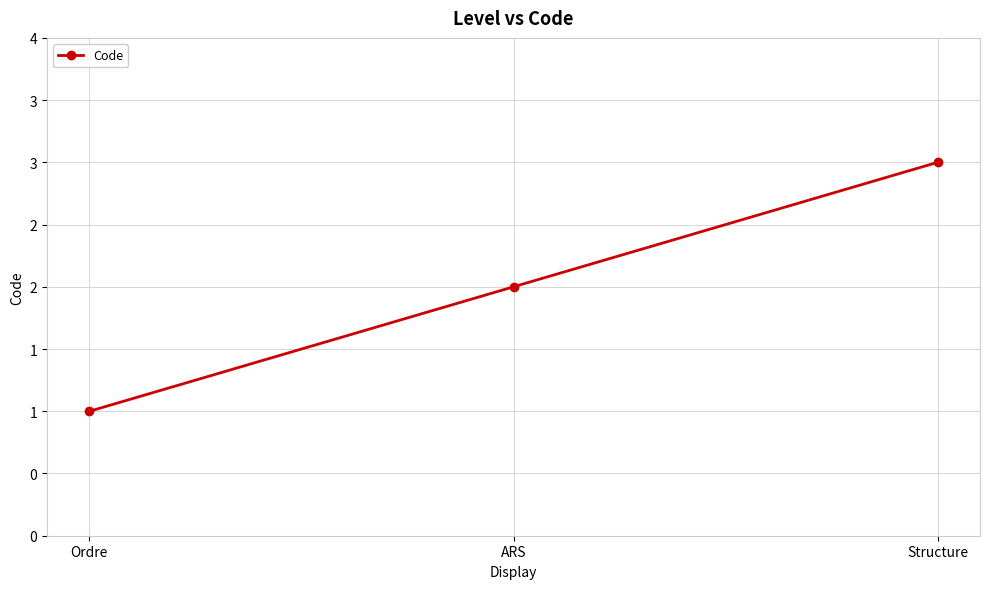

What is the difference between the maximum and minimum values?

2